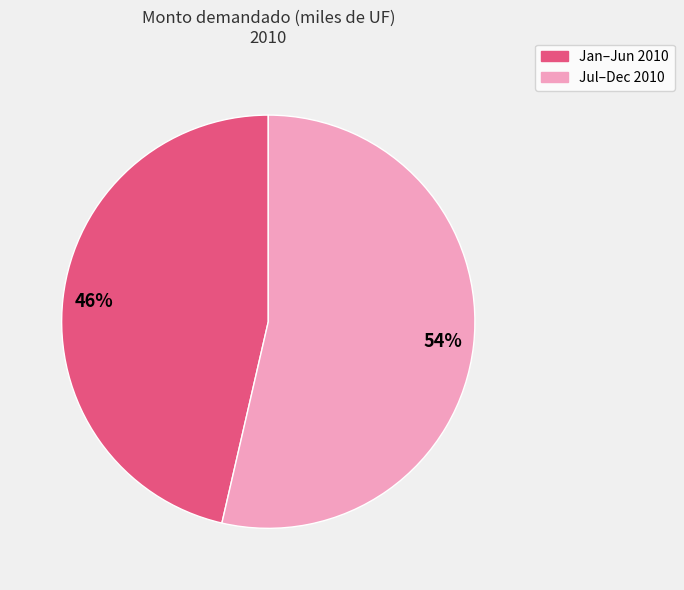

Does any single category account for the majority?

Yes